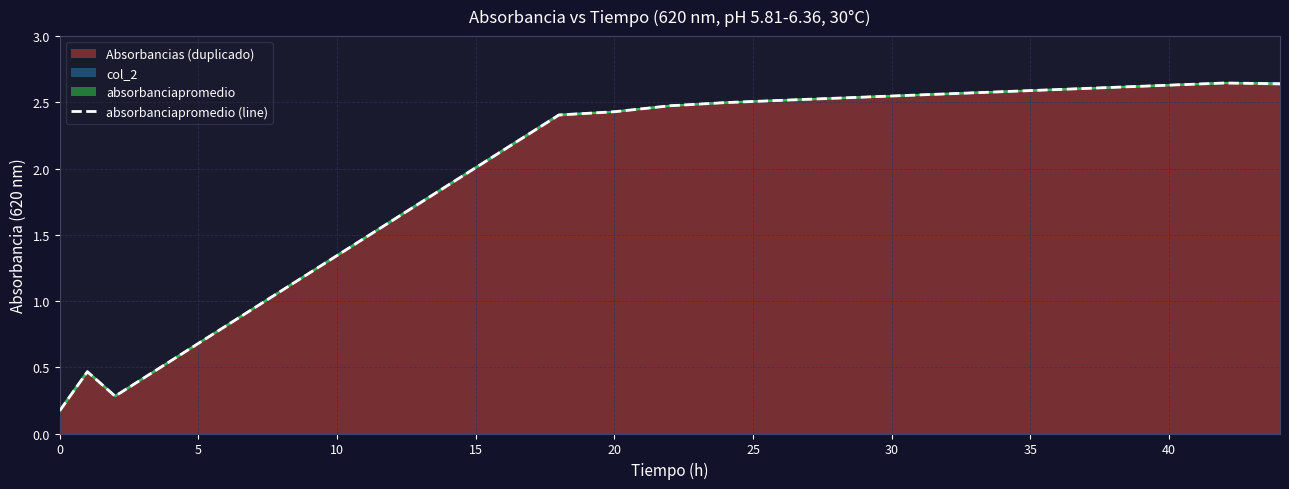

Approximately how many times larger is the value at 35 compared to 30?

1.0